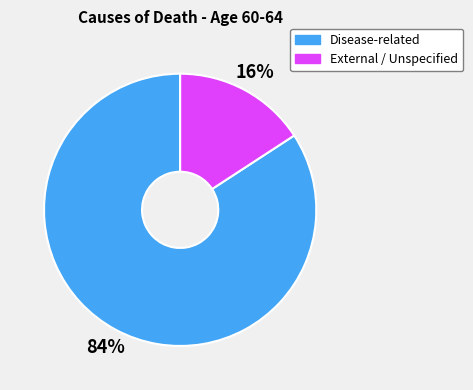

To the nearest percent, what is the combined percentage of Disease-related and External / Unspecified?

100%